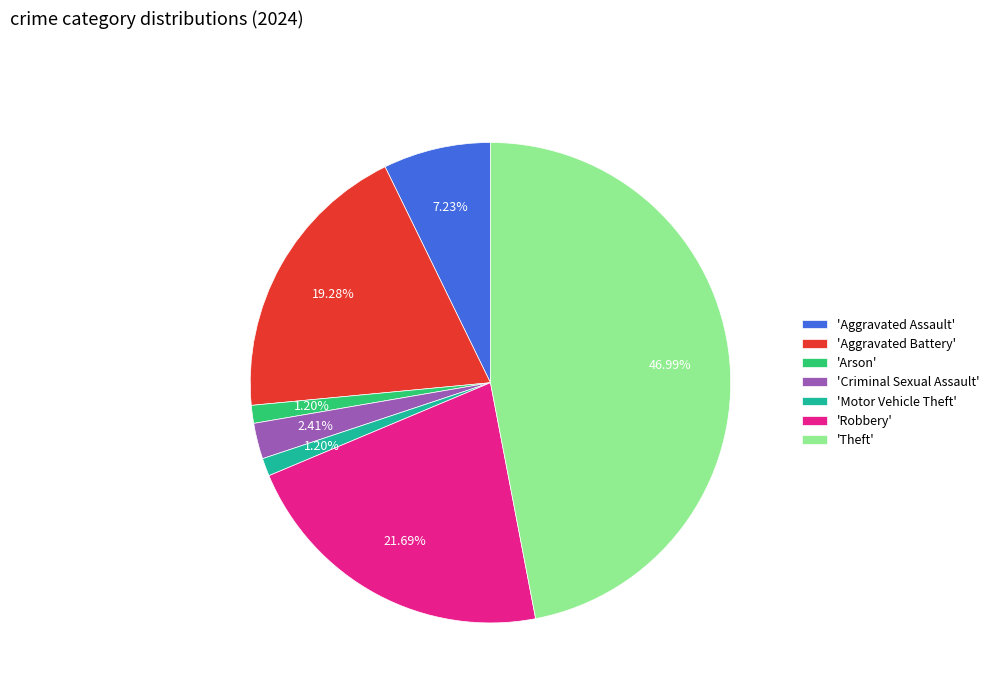

To the nearest percent, what is the difference between the largest and smallest slice percentages?

46%